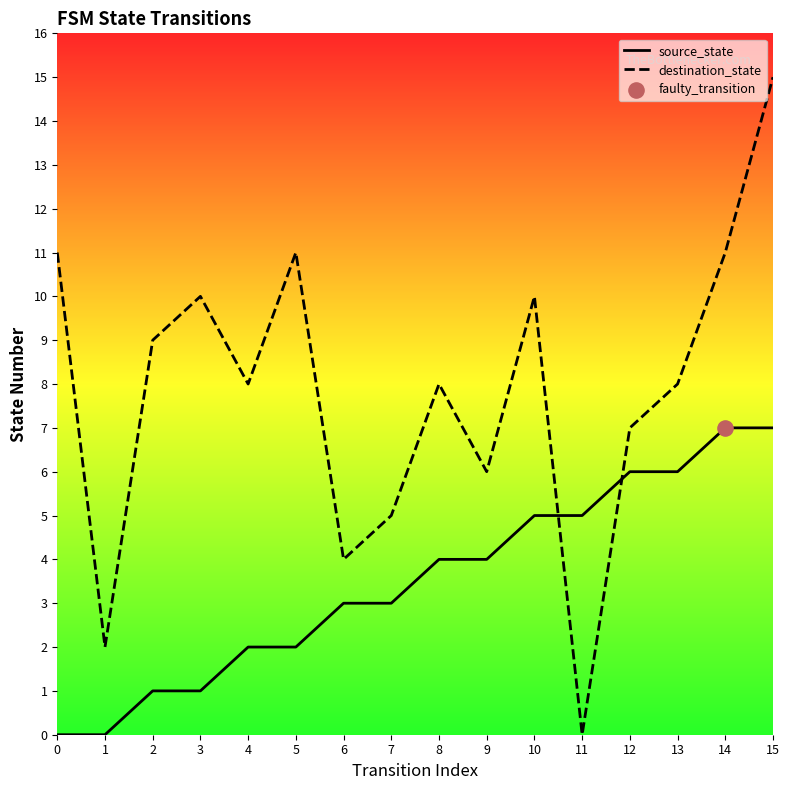

Which series has the largest total across all categories?

destination_state